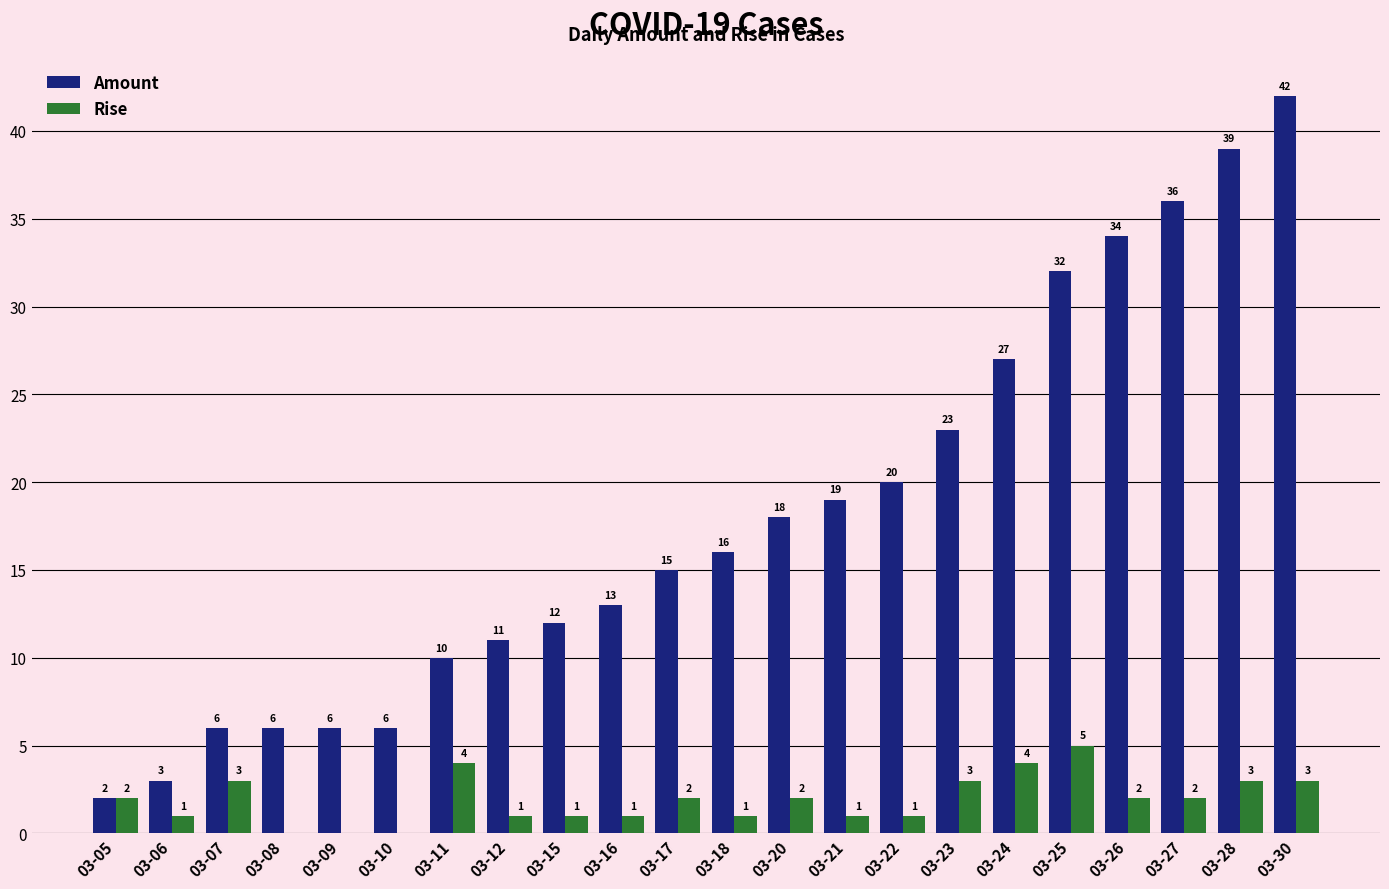

What are all the series names shown in the legend?

Amount, Rise